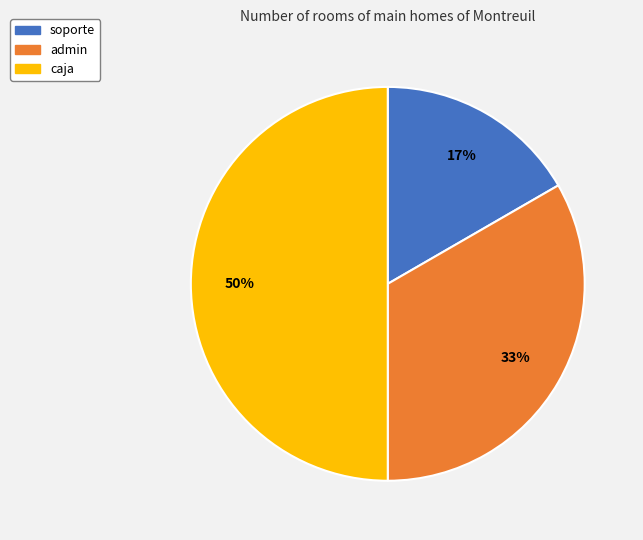

To the nearest percent, what is the average slice percentage?

33%